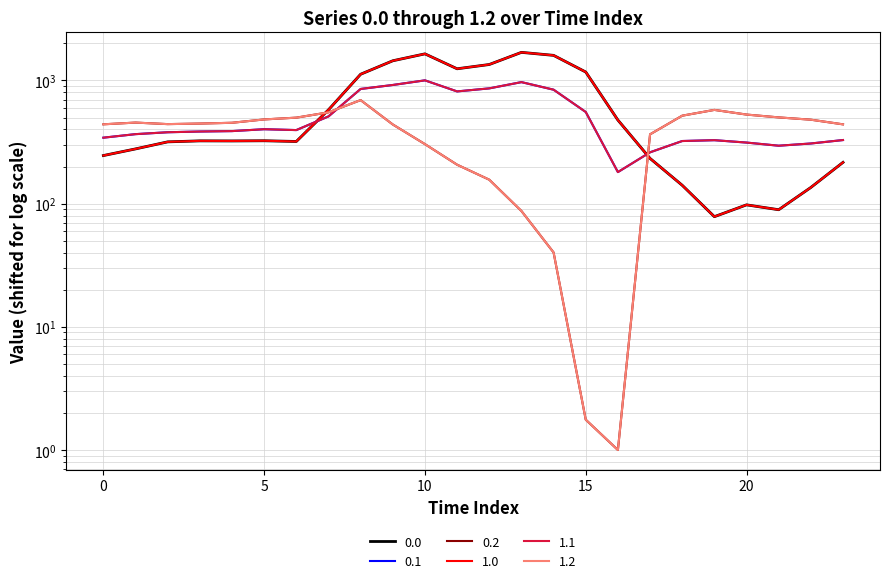

Reading left to right, what are all the values shown in this chart?

0.0: 245.6	278.1	317.3	323.2	322.7	323.8	319.6	577.5	1122.9	1444.5	1643.8	1243.6	1347.0	1690.3	1597.9	1170.6	476.7	232.8	140.9	78.4	97.8	89.2	135.3	216.3
0.1: 343.0	366.5	379.7	384.9	388.0	401.9	395.4	510.5	852.8	918.7	1001.7	814.6	862.2	969.1	841.3	554.5	180.3	261.0	322.2	327.4	313.1	295.2	307.7	328.2
0.2: 440.5	454.9	442.1	446.6	453.2	482.6	498.8	551.0	692.3	439.1	304.1	207.0	156.4	87.2	40.2	1.8	1.0	365.2	517.6	576.6	528.4	501.2	480.2	440.1
1.0: 245.6	278.1	317.3	323.2	322.7	323.8	319.6	577.5	1122.9	1444.5	1643.8	1243.6	1347.0	1690.3	1597.9	1170.6	476.7	232.8	140.9	78.4	97.8	89.2	135.3	216.3
1.1: 343.0	366.5	379.7	384.9	388.0	401.9	395.4	510.5	852.8	918.7	1001.7	814.6	862.2	969.1	841.3	554.5	180.3	261.0	322.2	327.4	313.1	295.2	307.7	328.2
1.2: 440.5	454.9	442.1	446.6	453.2	482.6	498.8	551.0	692.3	439.1	304.1	207.0	156.4	87.2	40.2	1.8	1.0	365.2	517.6	576.6	528.4	501.2	480.2	440.1